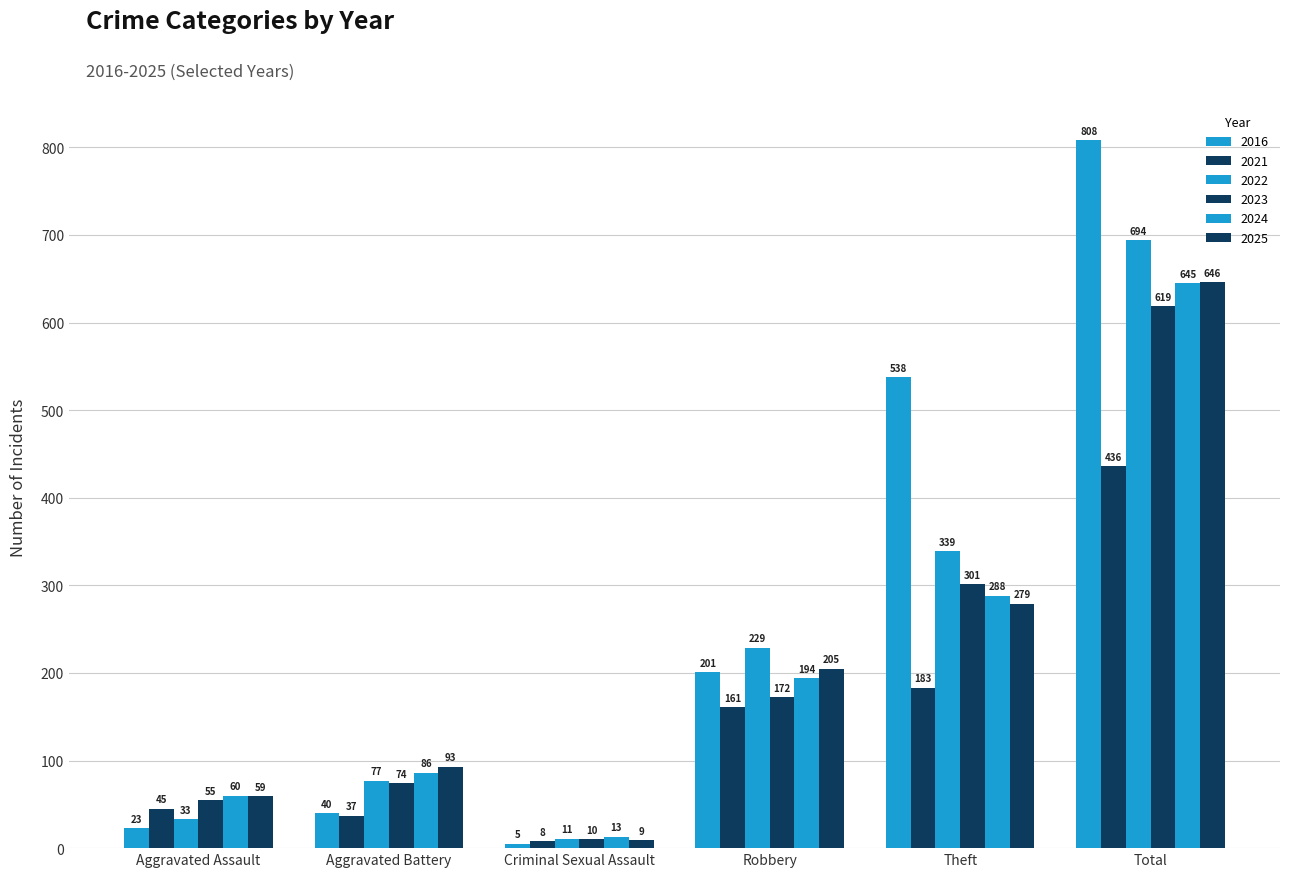

Where does the 2023 series first go above 172?

Theft